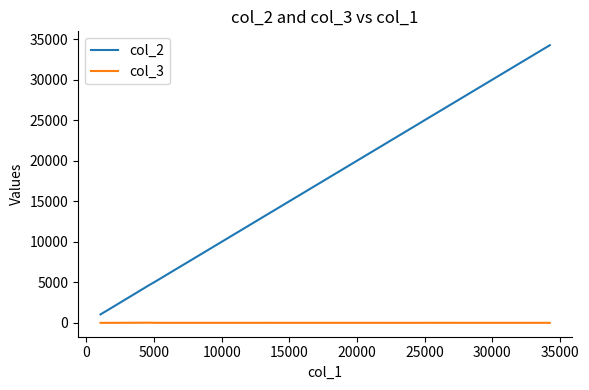

What is the sum of all col_3 values?

71.8